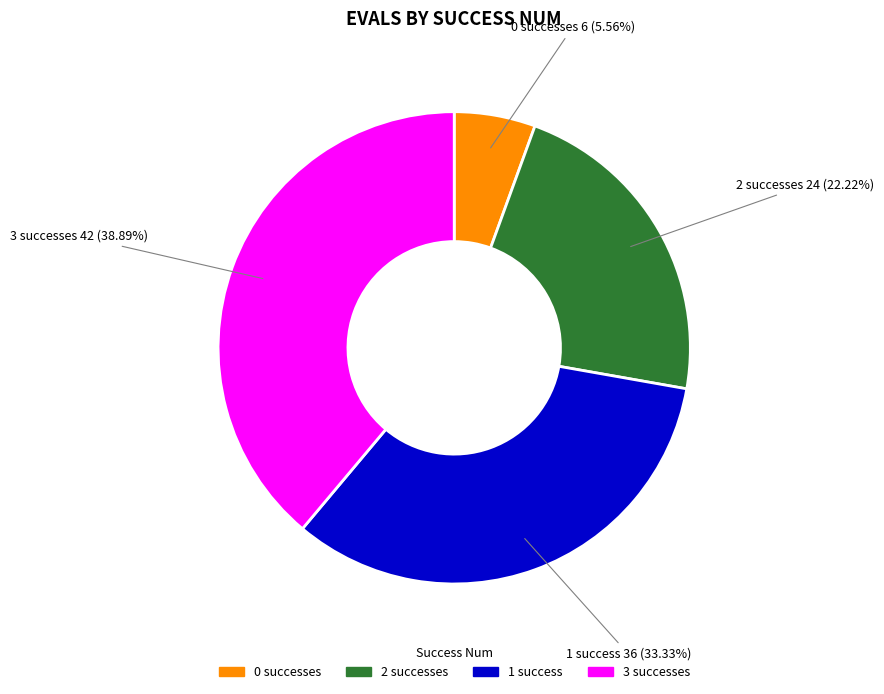

How many slices are in this pie chart?

4